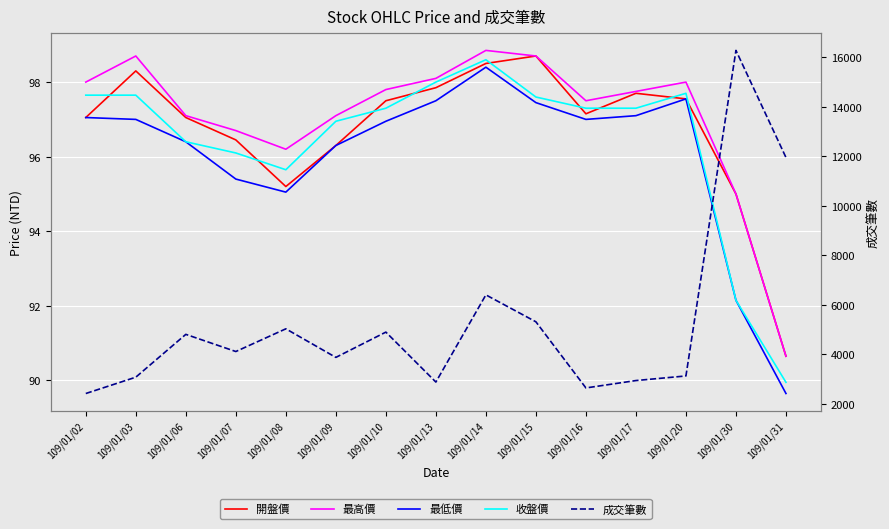

What is the difference between the highest and lowest values at 109/01/17?

2846.9